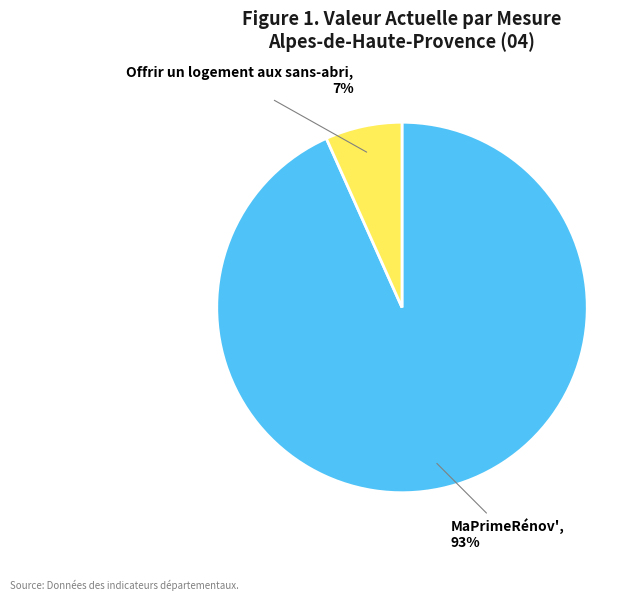

To the nearest percent, what is the combined percentage of MaPrimeRénov' and Offrir un logement aux sans-abri?

100%